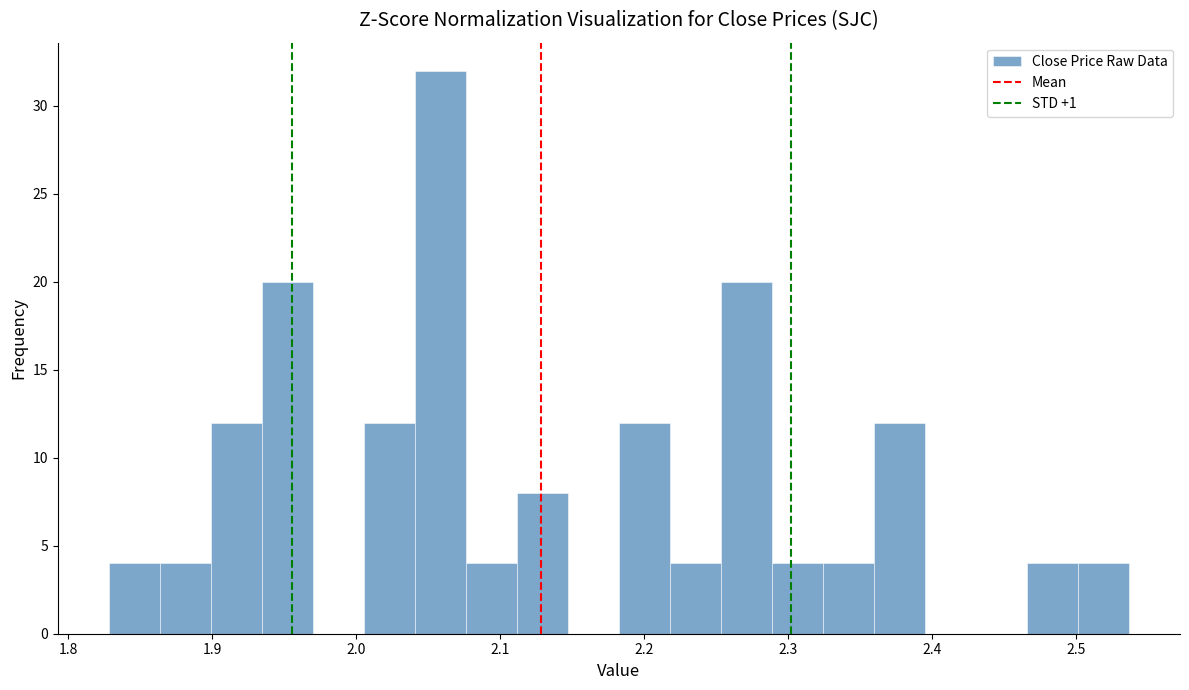

Read against the x-axis, roughly where is the centre of the tallest bar?

2.06